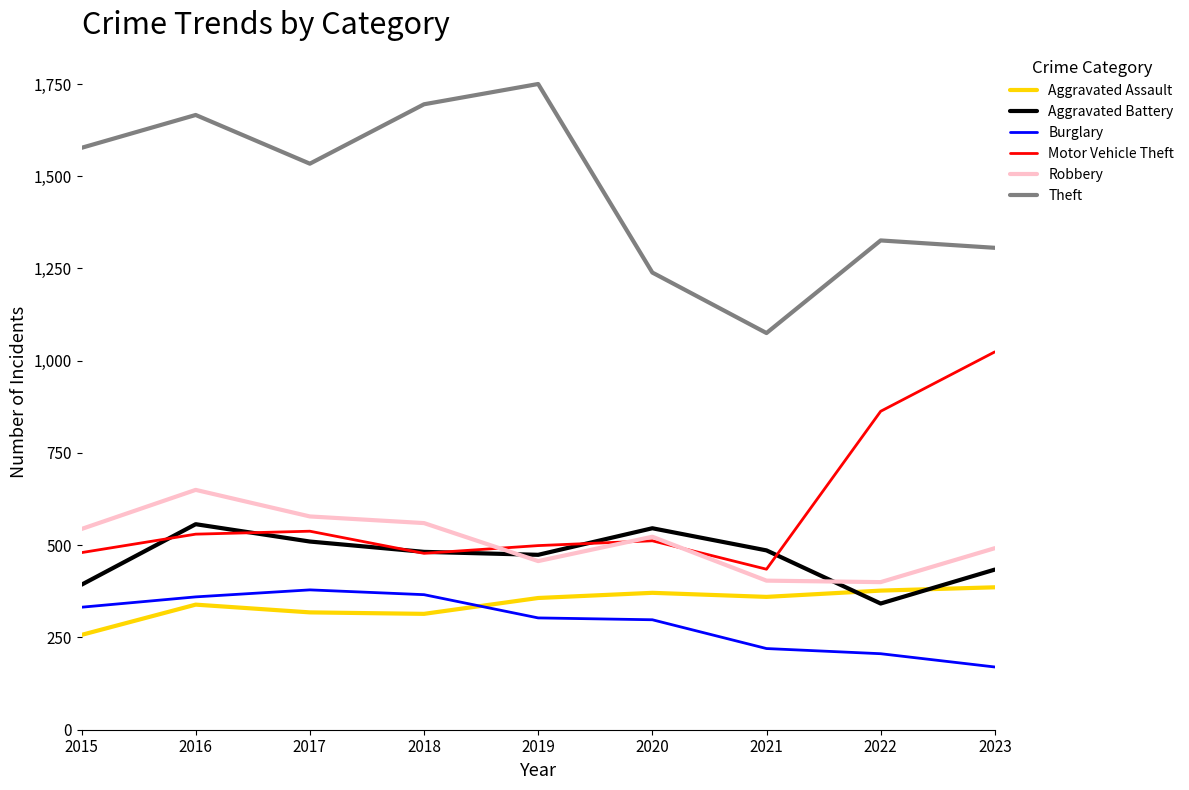

Which series ends up on top after the final intersection of Motor Vehicle Theft and Aggravated Battery?

Motor Vehicle Theft